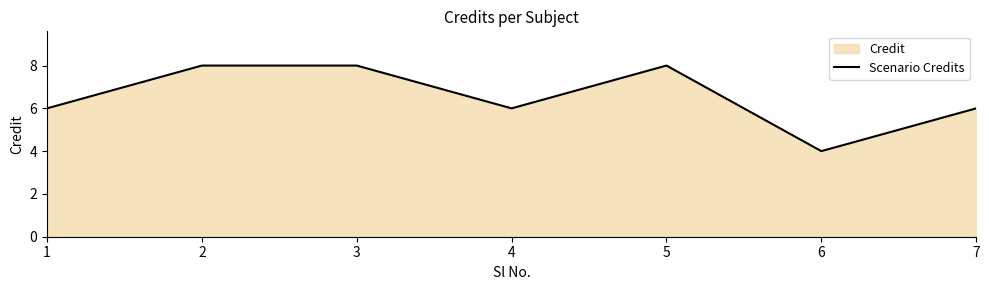

Between 7 and 2, which is larger?

2